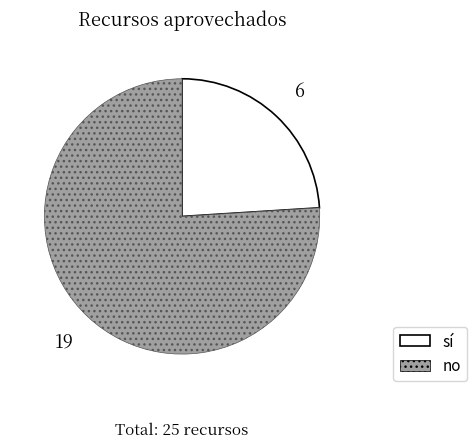

What is the largest slice in the pie chart?

no